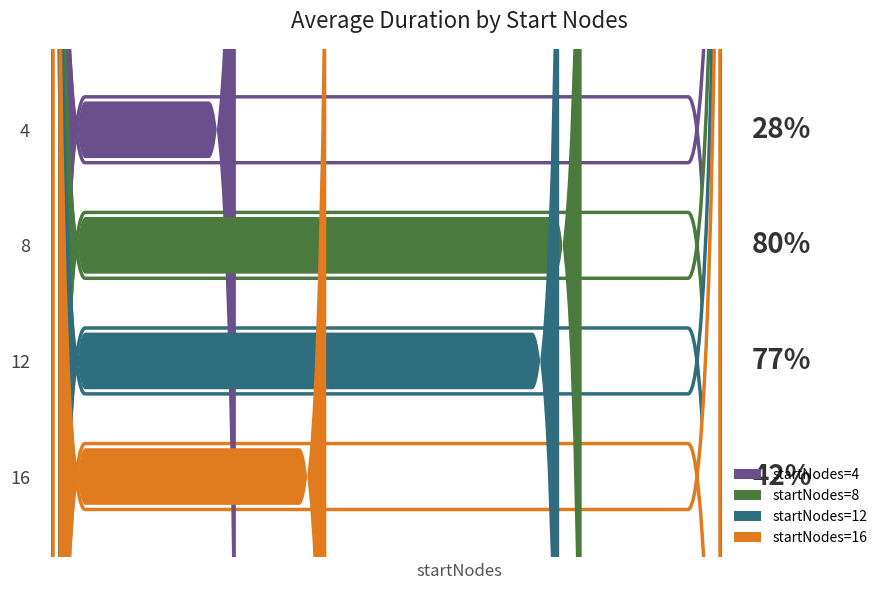

Does the chart contain any negative values?

No